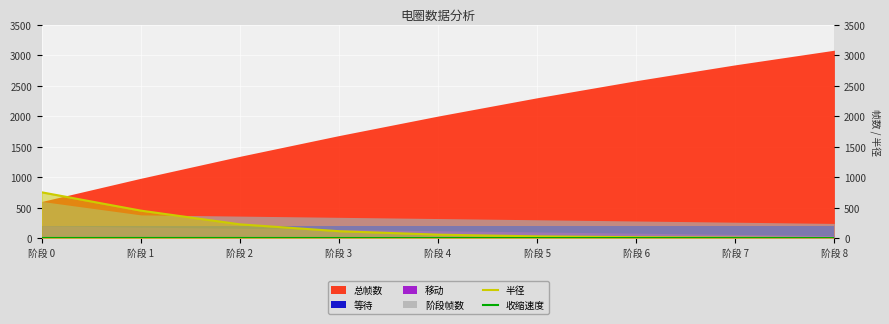

What is the value of the 半径 point at the 1st from the left?

750.0